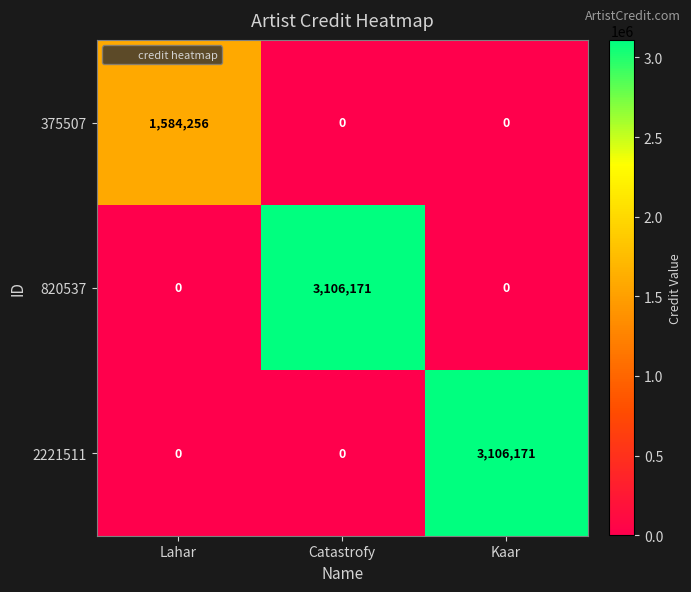

Reading left to right, what are all the values shown in this chart?

375507: Lahar=1584256	Catastrofy=0	Kaar=0
820537: Lahar=0	Catastrofy=3106171	Kaar=0
2221511: Lahar=0	Catastrofy=0	Kaar=3106171